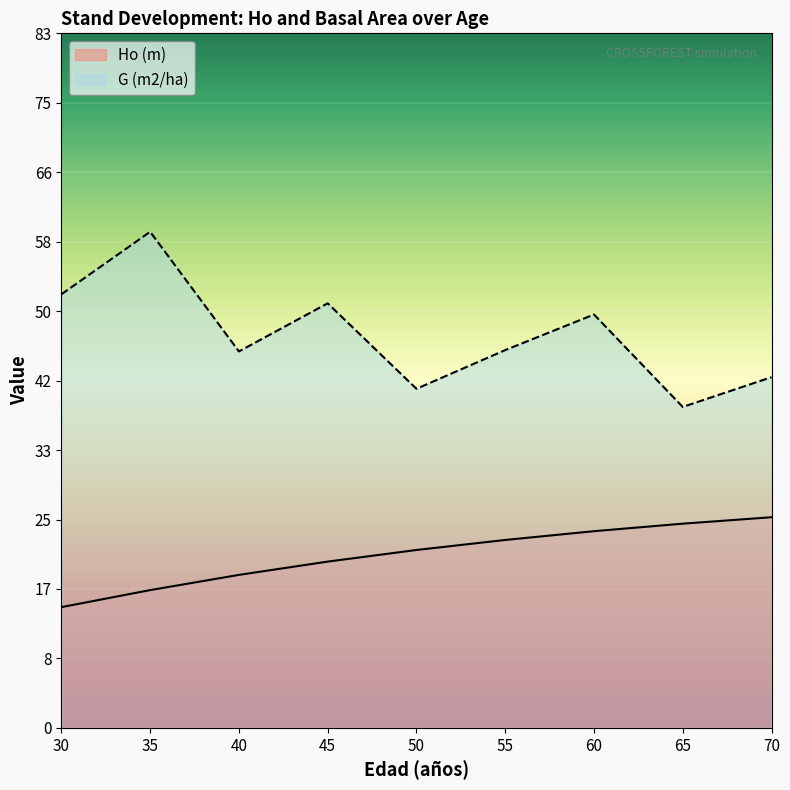

True or false: Ho (m) and G (m2/ha) intersect in this chart.

False